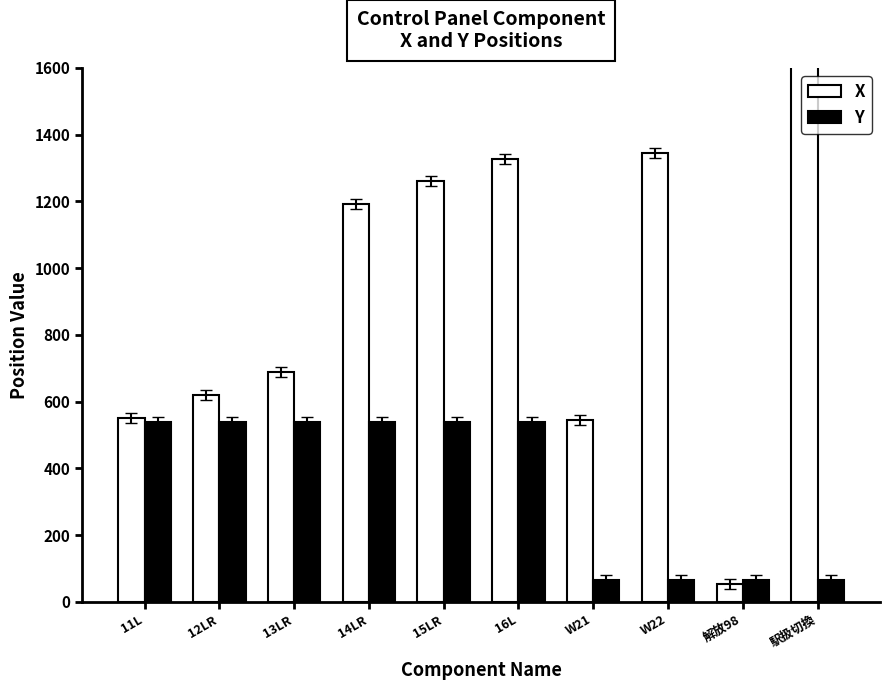

Which series has the widest spread of values?

X